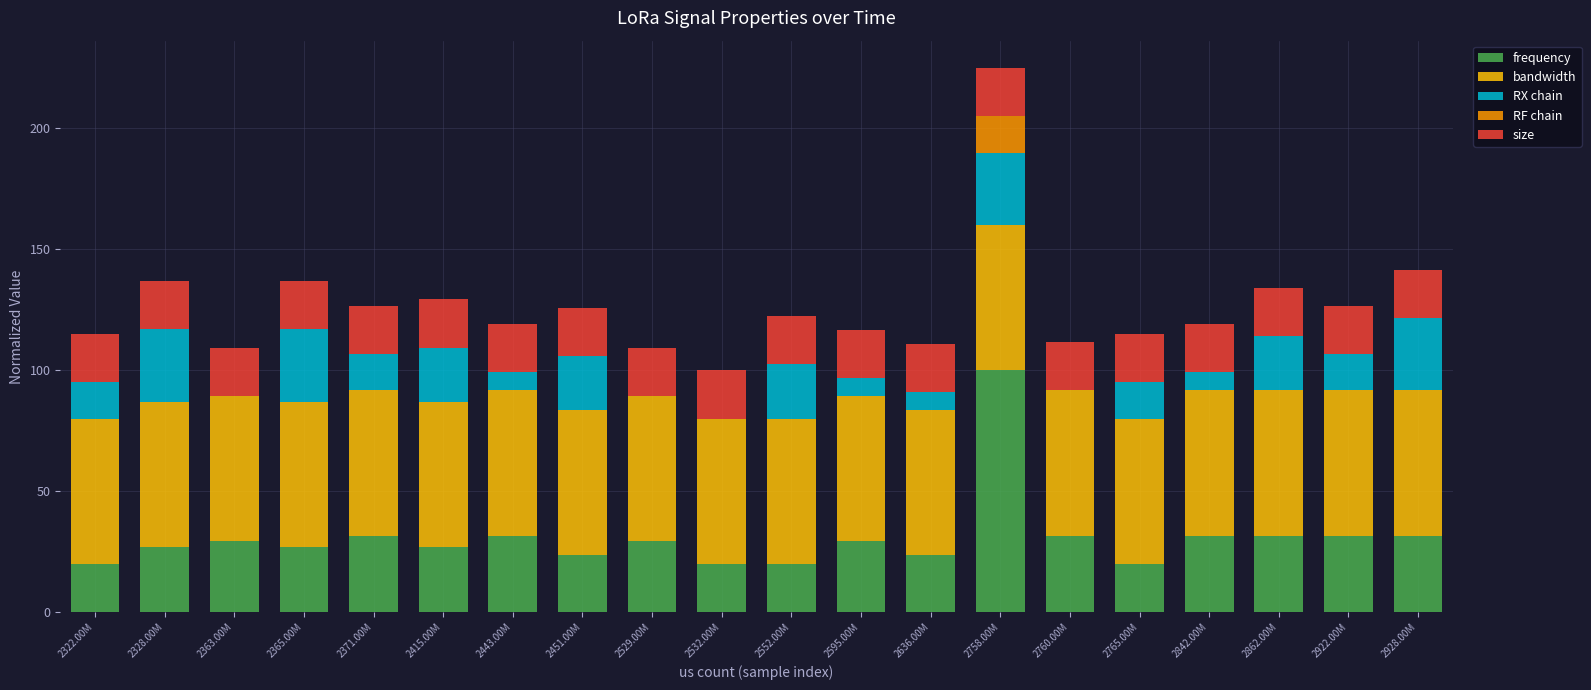

At which category is the sum across all series the highest?

2758.00M